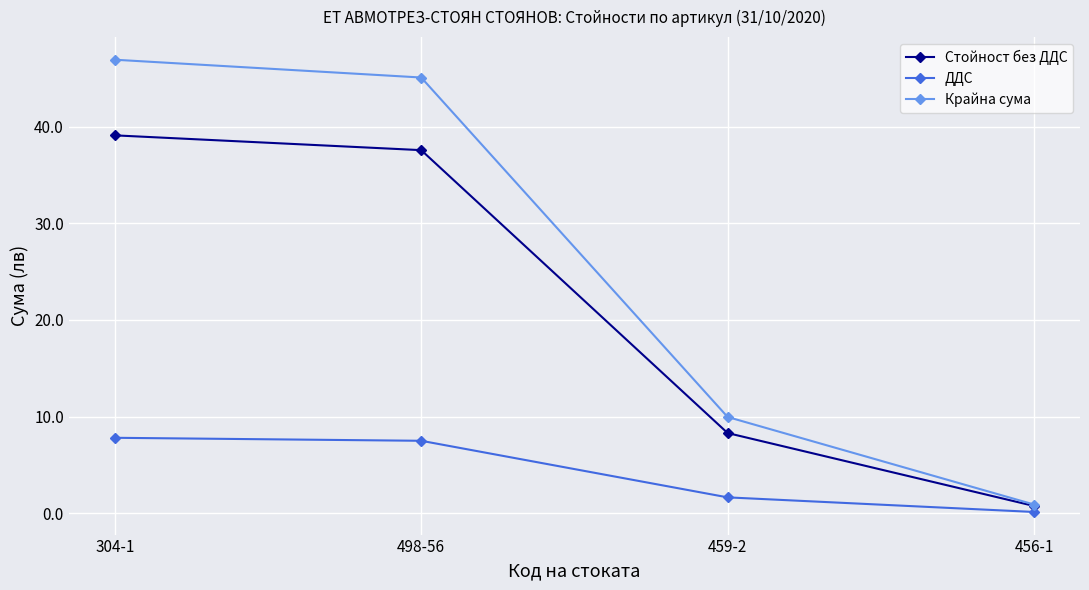

Is the value of Крайна сума at 498-56 greater than the value of ДДС at 498-56?

Yes